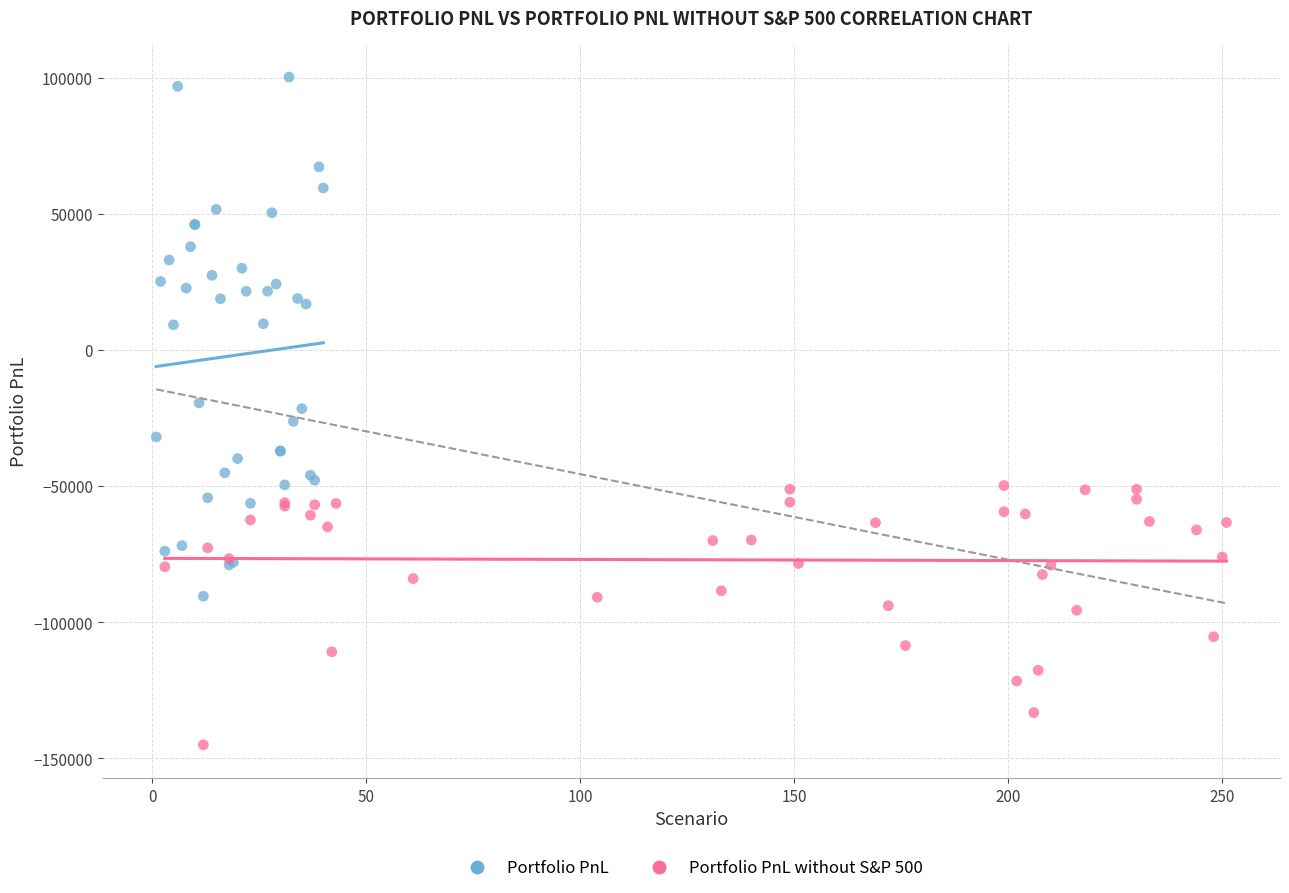

What are all the series names shown in the legend?

Portfolio PnL, Portfolio PnL without S&P 500